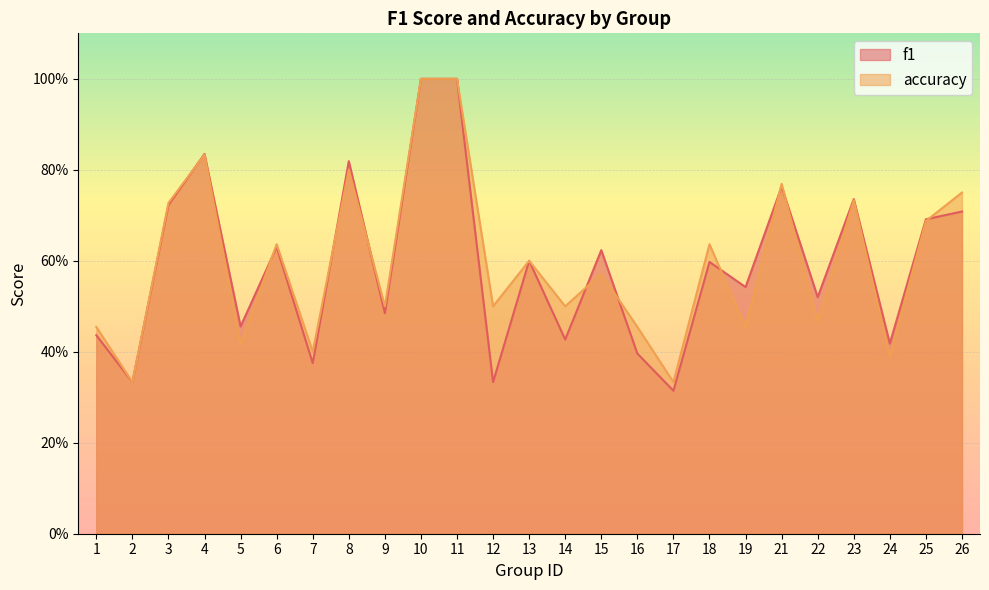

Which series has the largest total across all categories?

accuracy